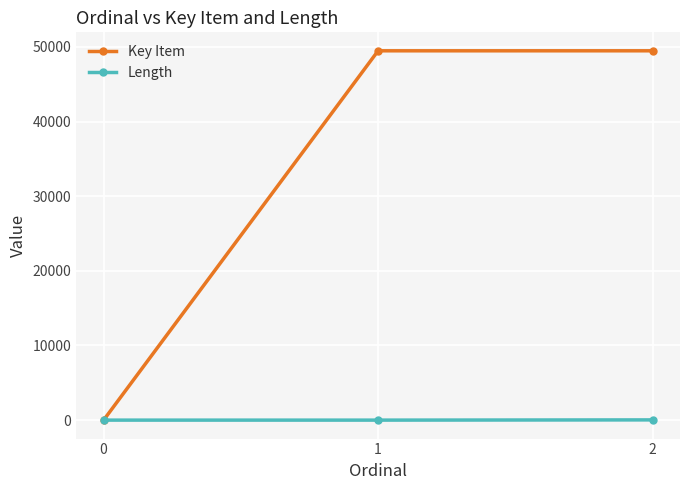

Which series changed the most between 0 and 2?

Key Item